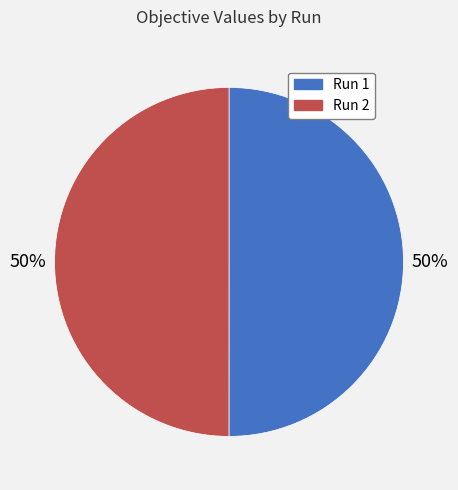

True or false: Run 1 accounts for 50% of the total.

True